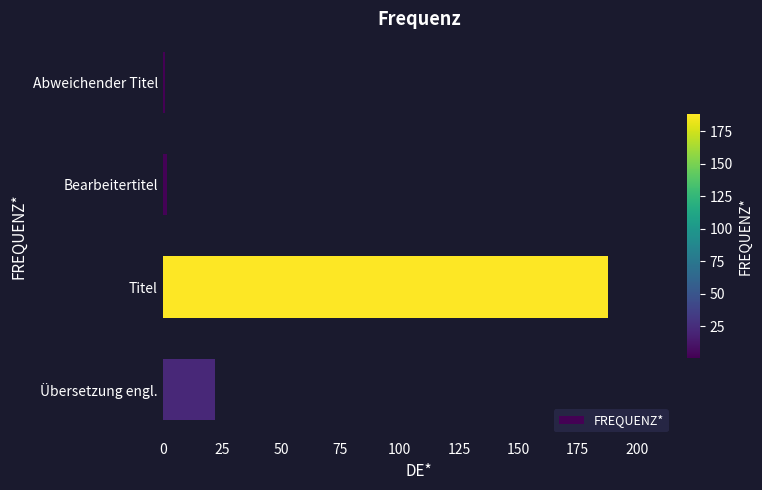

What is the difference between the maximum and minimum values?

187